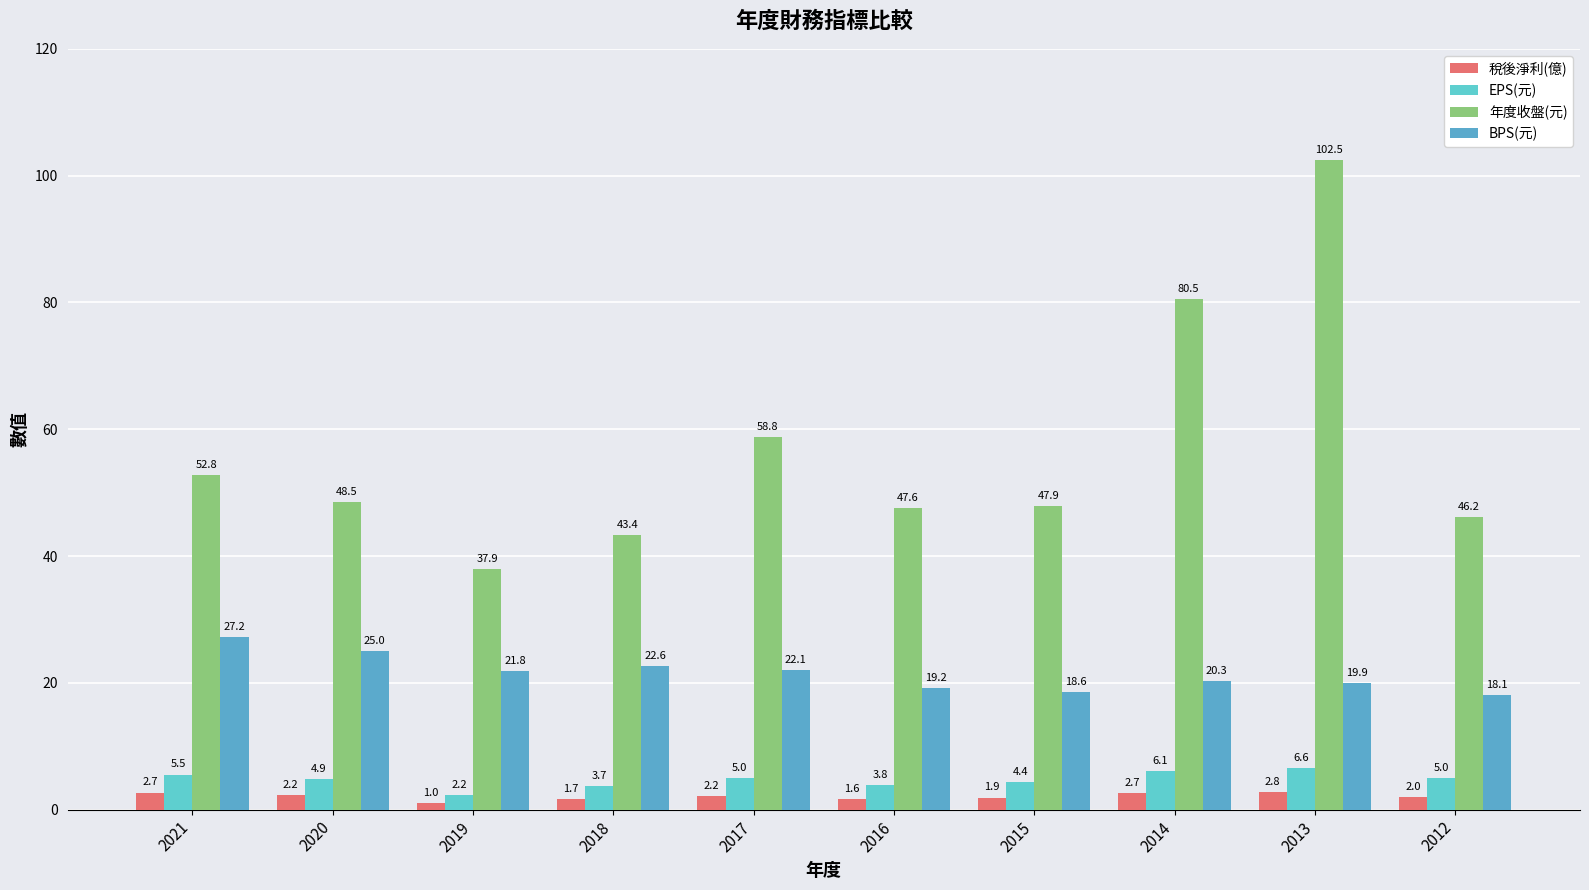

What is the lowest value of the 年度收盤(元) series?

37.9